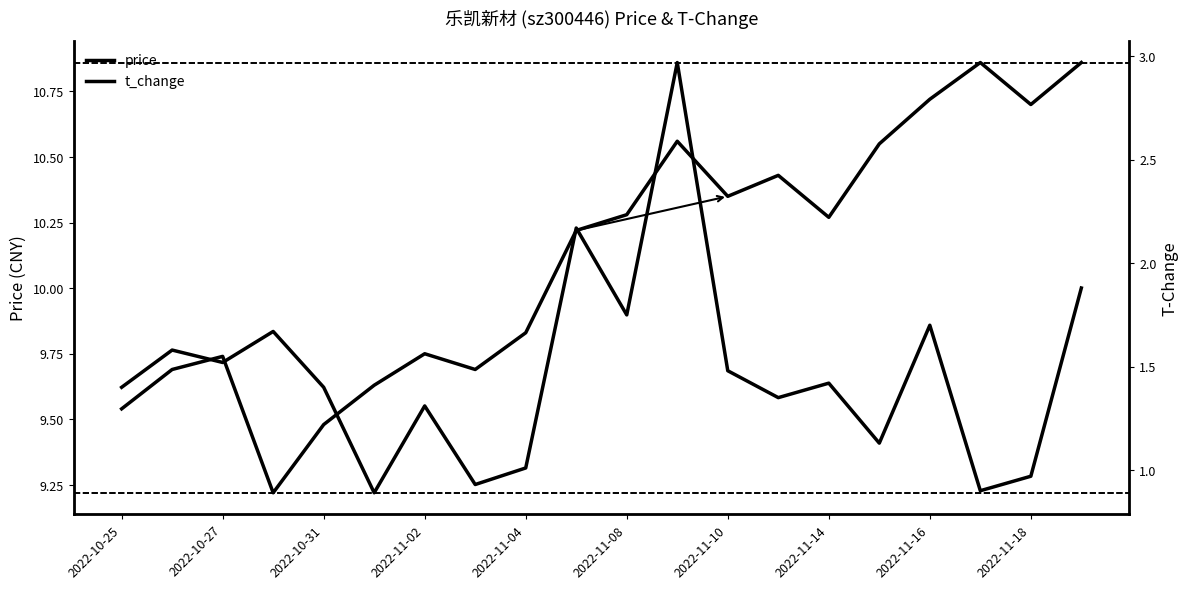

How many lines are shown in the chart?

2